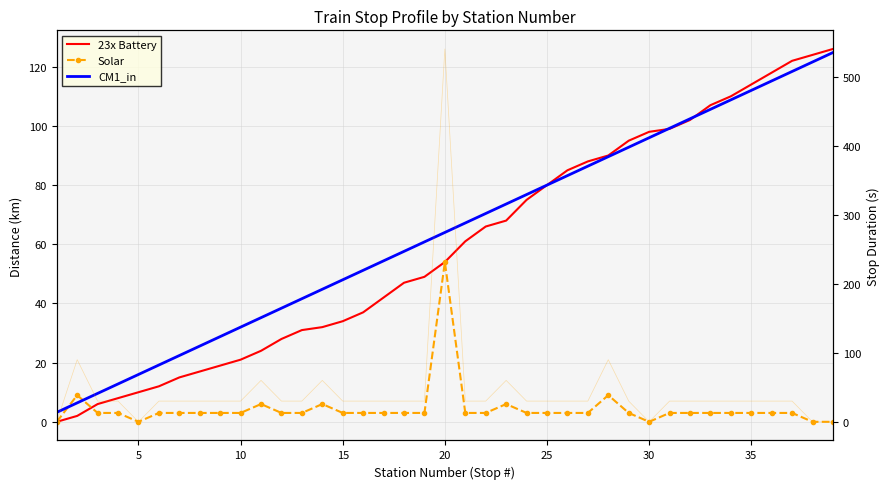

Is the value of 23x Battery at 22 greater than the value of Solar at 16?

Yes